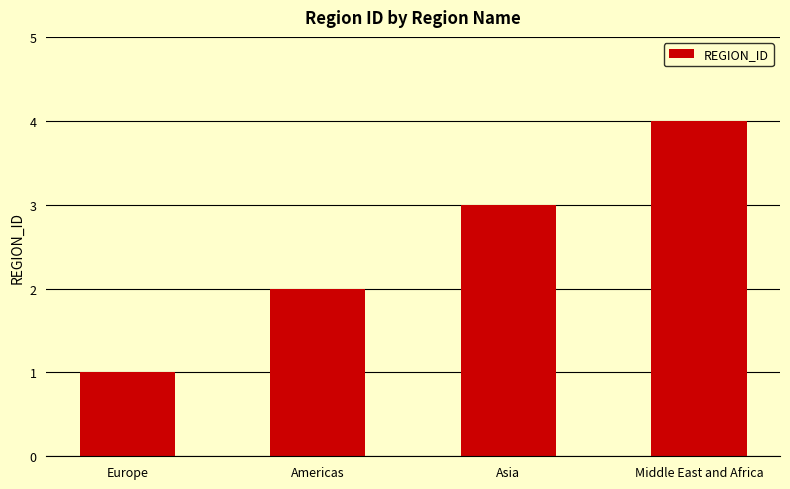

Is it true that the value at Europe is 0?

False